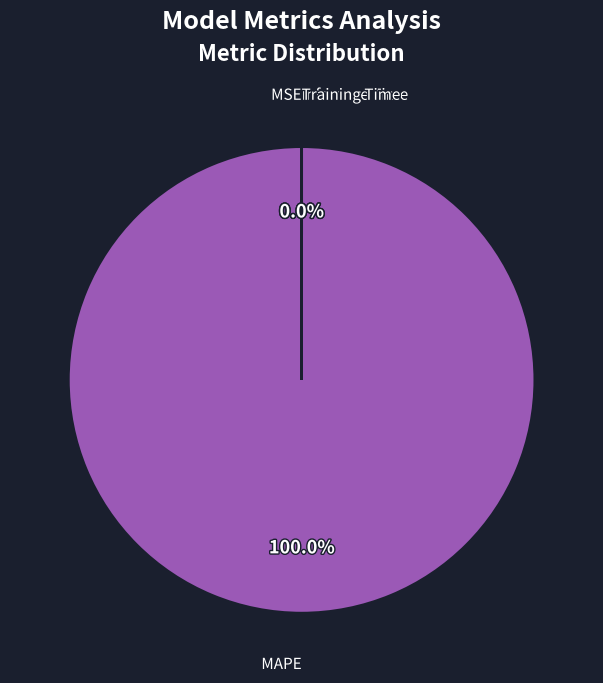

Which category has the biggest portion of the pie?

MAPE